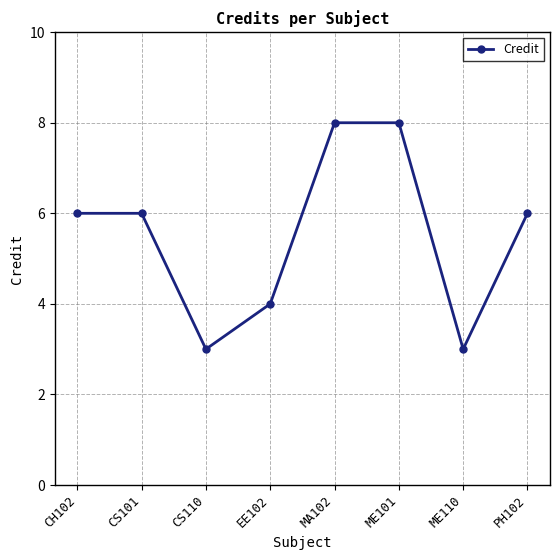

What is the greatest value displayed?

8